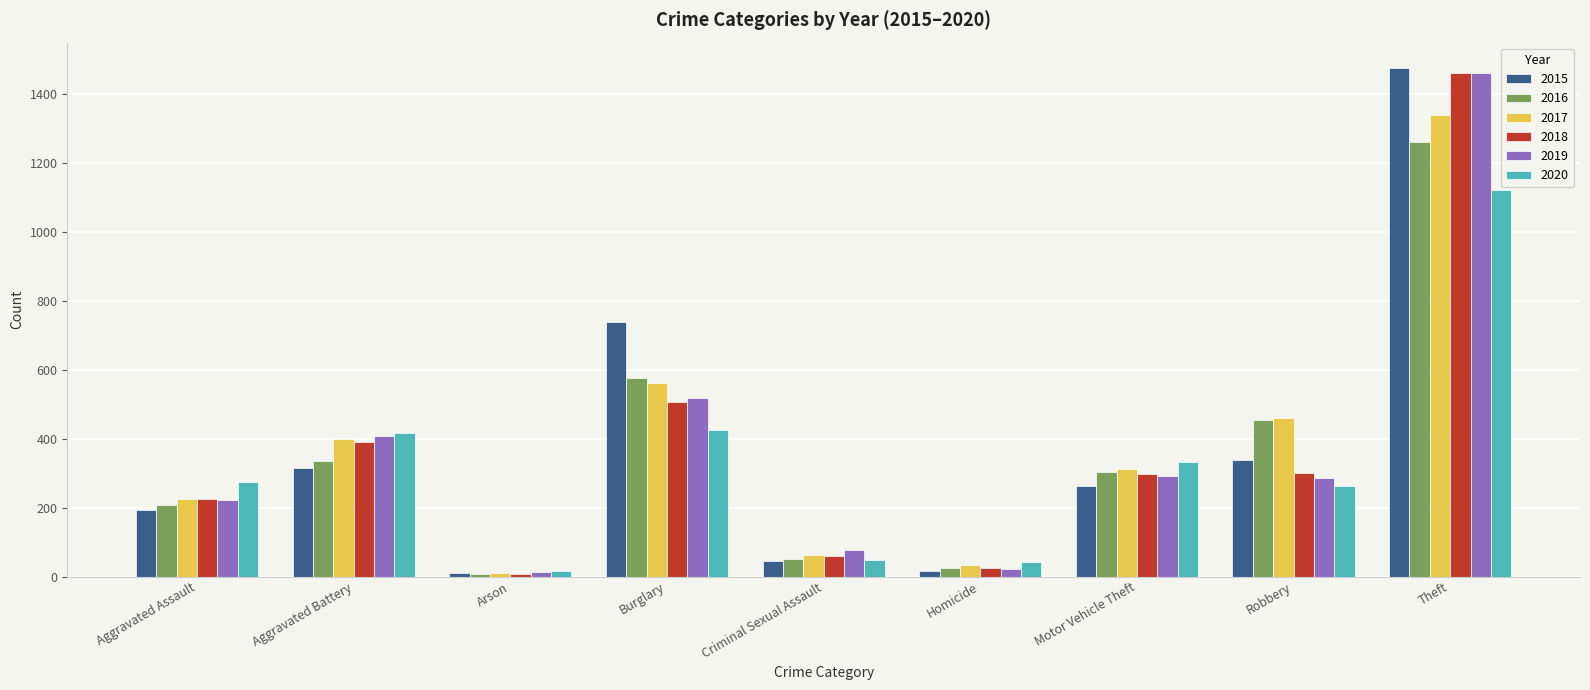

What is the value of the 2015 bar at the 9th from the left?

1474